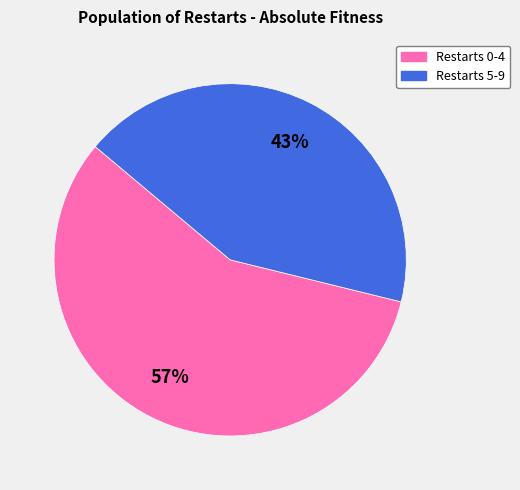

How many segments does this pie chart have?

2